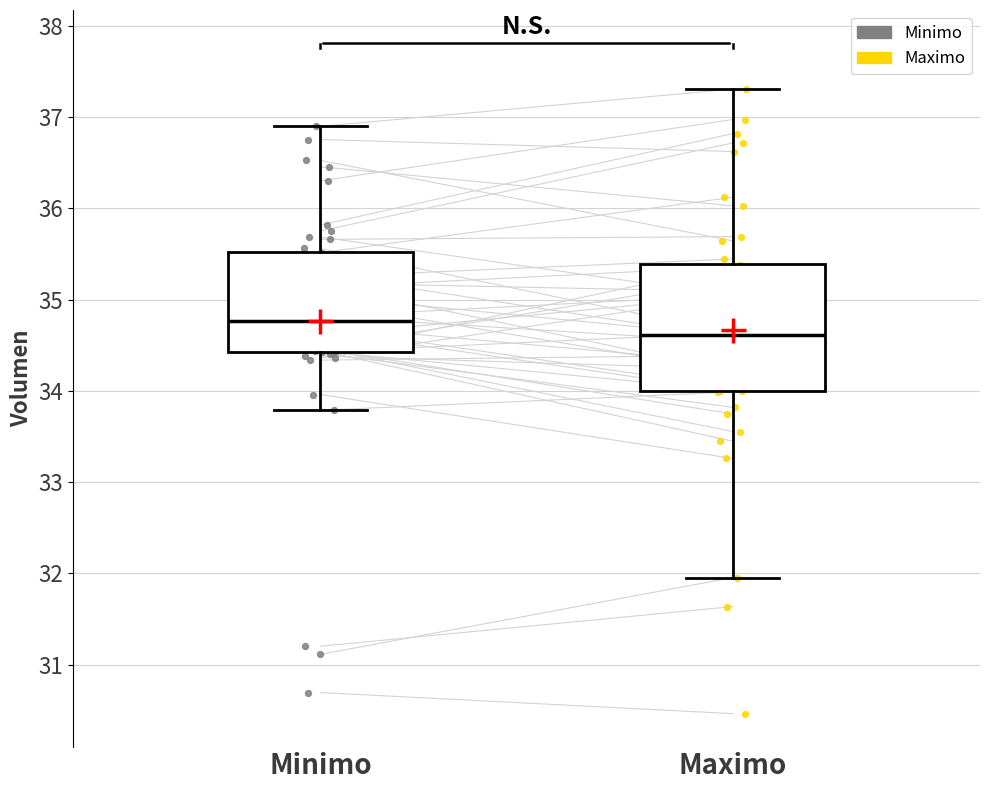

Which box is the tallest, from its lower edge to its upper edge?

Maximo